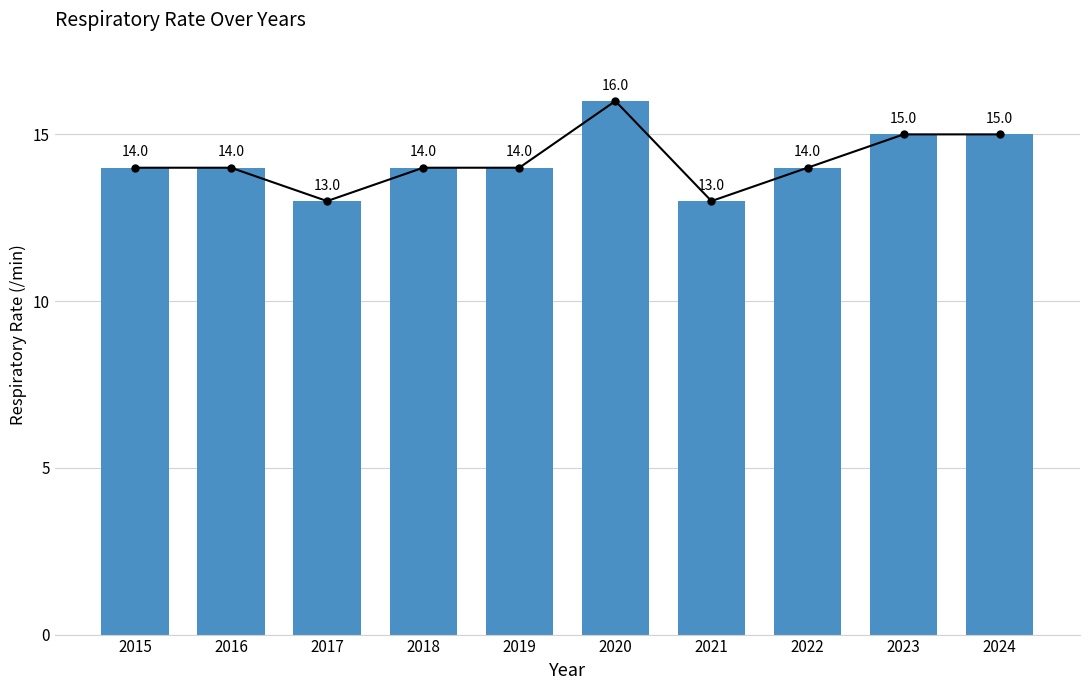

Does the chart contain stacked bars?

No